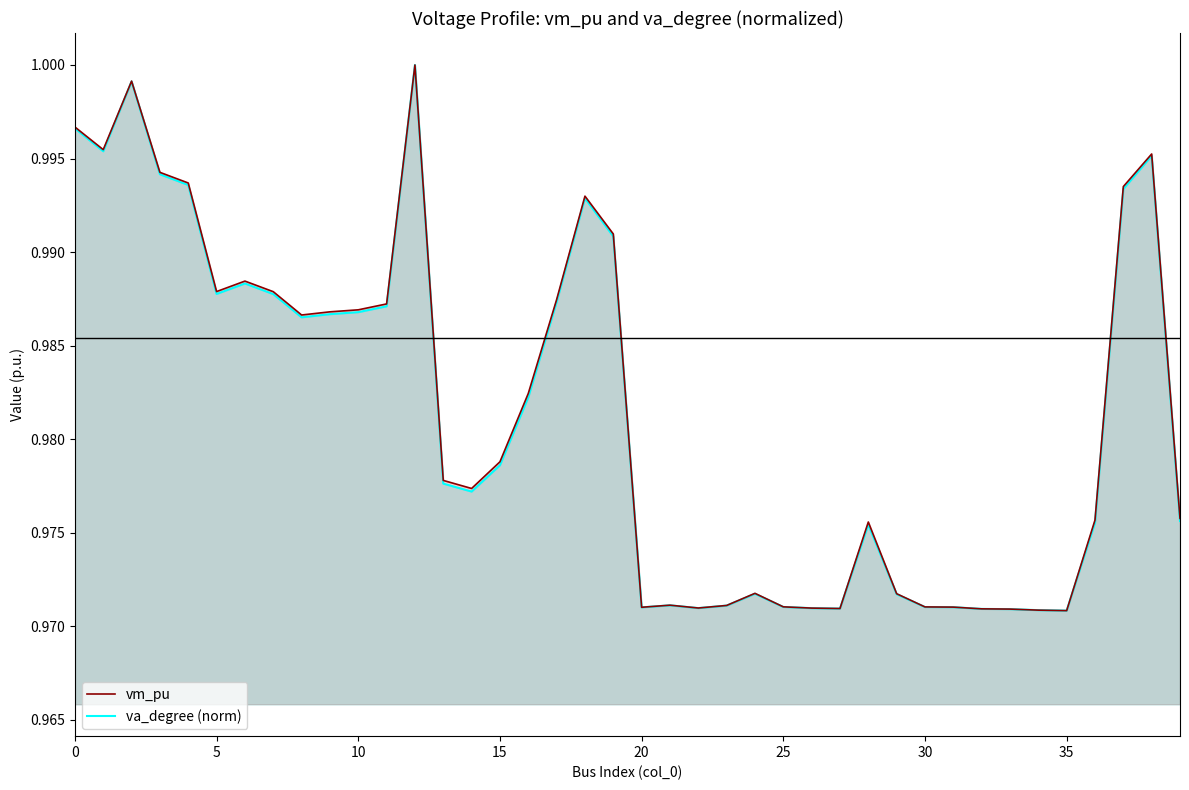

Reading left to right, extract all data points from this chart.

vm_pu: 1.0	1.0	1.0	1.0	1.0	1.0	1.0	1.0	1.0	1.0	1.0	1.0	1.0	1.0	1.0	1.0	1.0	1.0	1.0	1.0	1.0	1.0	1.0	1.0	1.0	1.0	1.0	1.0	1.0	1.0	1.0	1.0	1.0	1.0	1.0	1.0	1.0	1.0	1.0	1.0
va_degree: 1.0	1.0	1.0	1.0	1.0	1.0	1.0	1.0	1.0	1.0	1.0	1.0	1.0	1.0	1.0	1.0	1.0	1.0	1.0	1.0	1.0	1.0	1.0	1.0	1.0	1.0	1.0	1.0	1.0	1.0	1.0	1.0	1.0	1.0	1.0	1.0	1.0	1.0	1.0	1.0